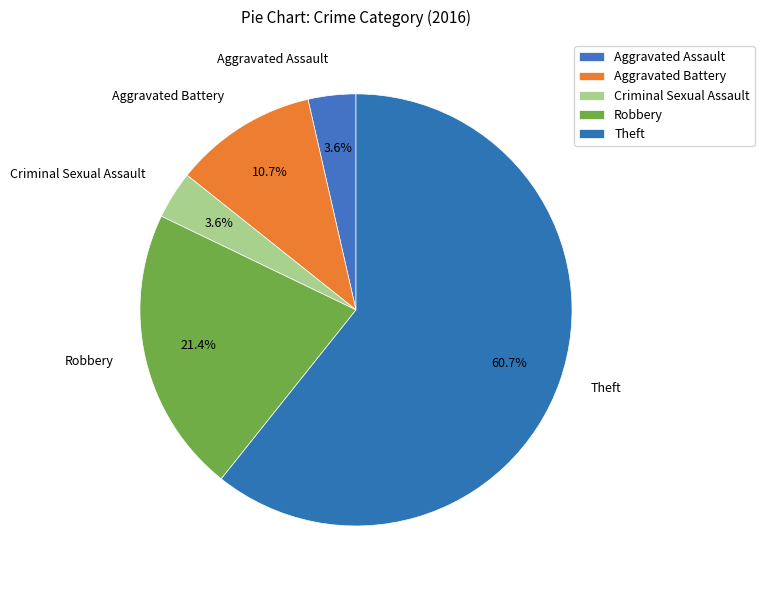

To the nearest percent, what is the average slice percentage?

20%